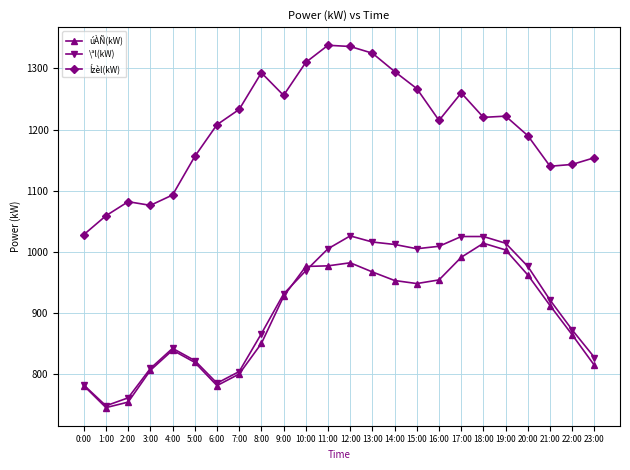

How many data points in Ízèl(kW) are less than 1220?

12